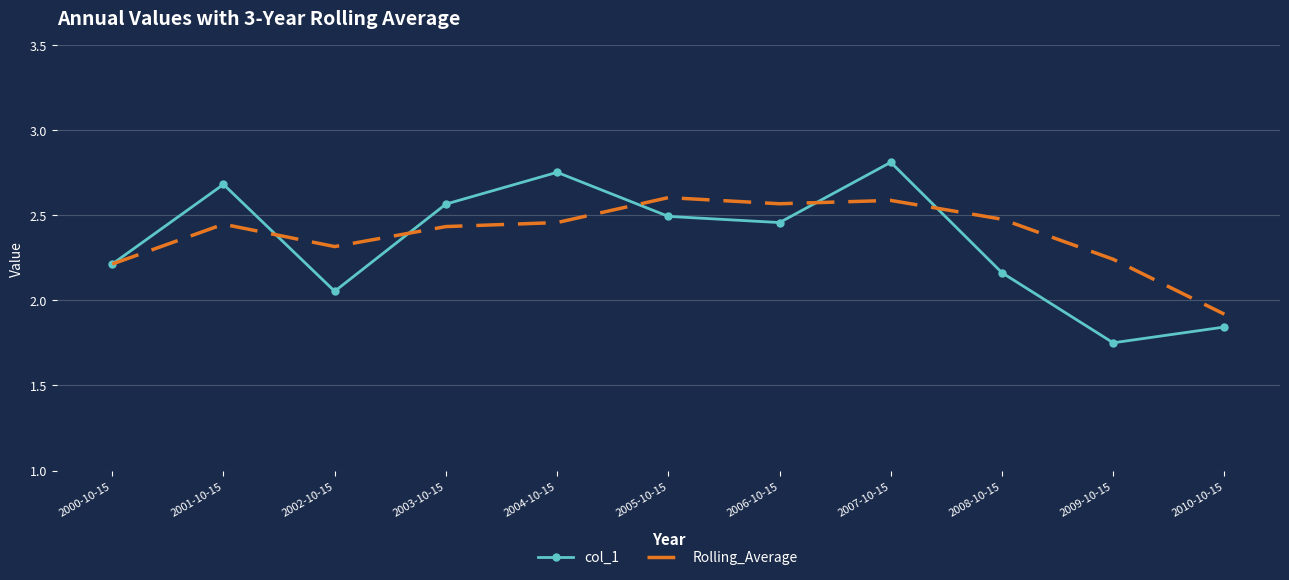

Rank the series at 2009-10-15 from highest to lowest value.

Rolling_Average, col_1